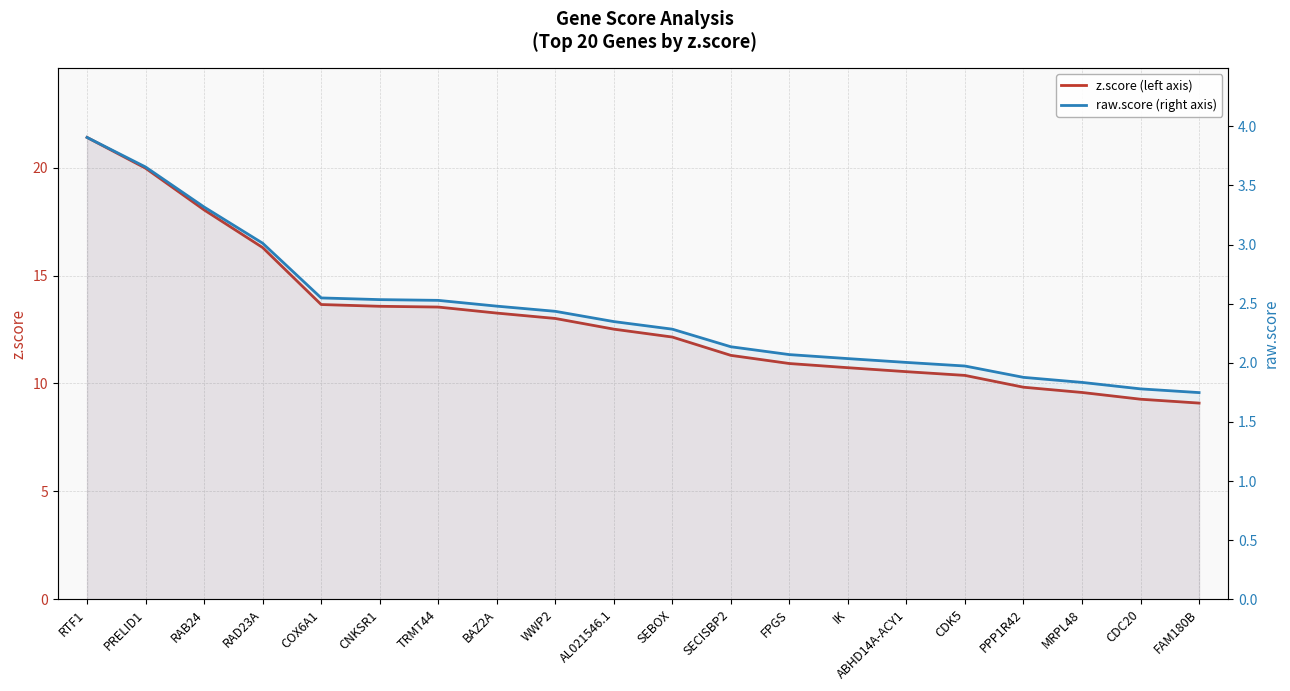

What is the label of the 11th point from the left?

SEBOX